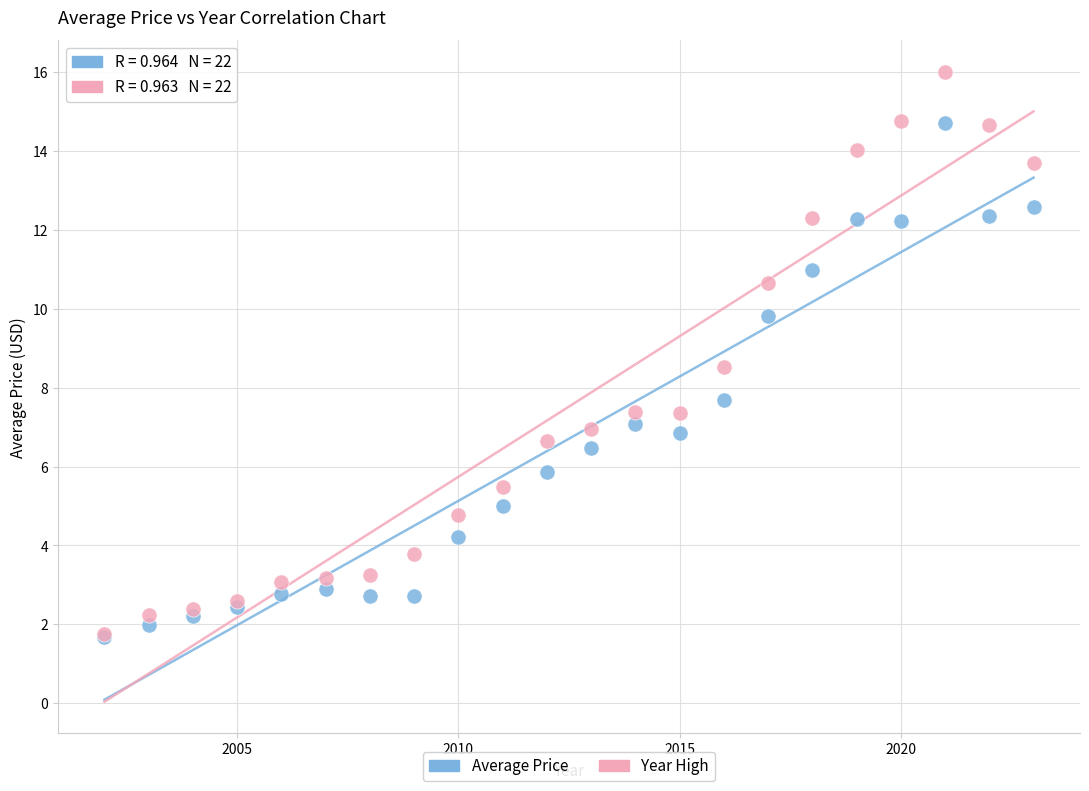

Which series has the widest spread of Y values?

Year High